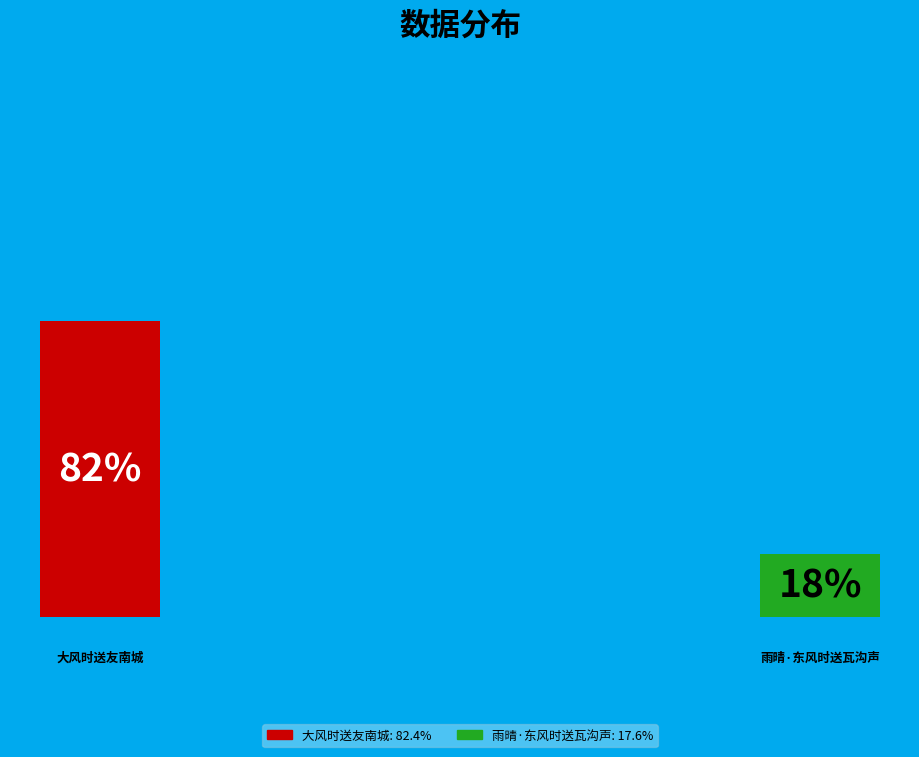

Is the sum of 雨晴·东风时送瓦沟声 and 大风时送友南城 greater than half?

Yes